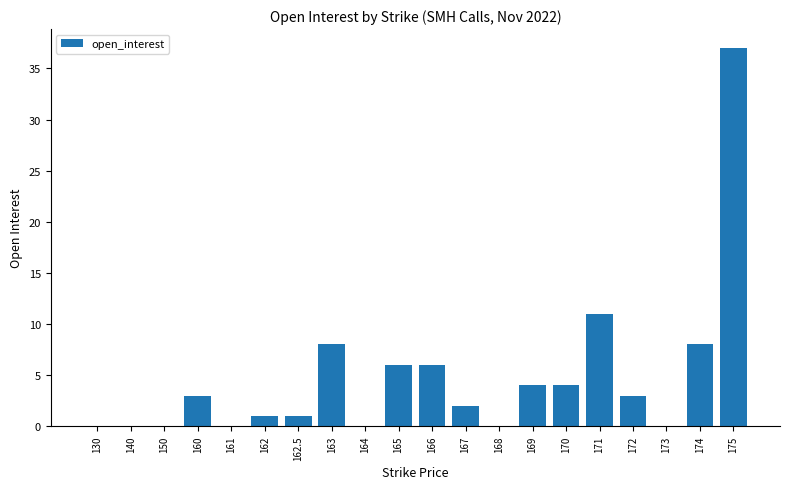

Which has a higher value, 162.5 or 173?

162.5